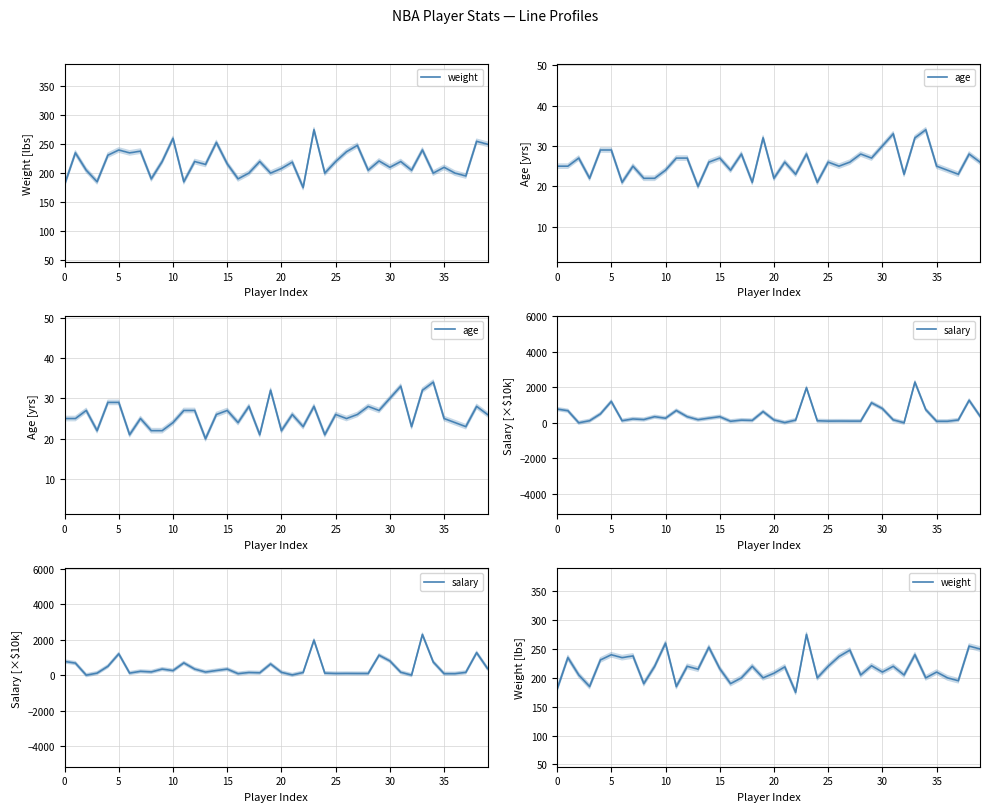

Rank the series at 33 from highest to lowest value.

salary, weight, age